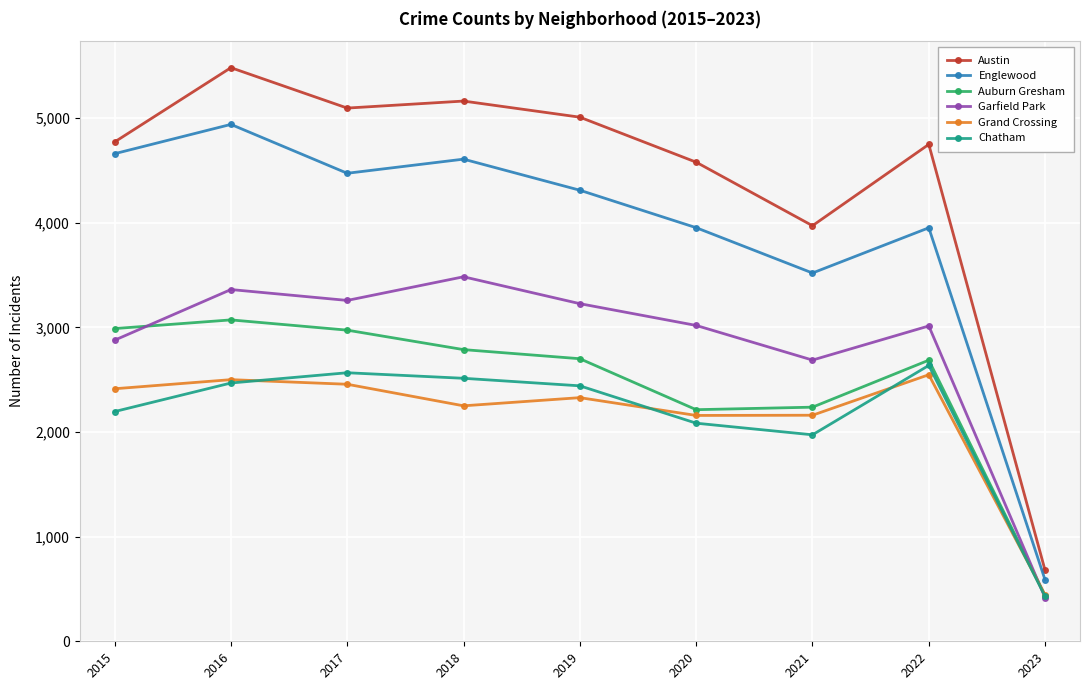

Which series has the widest spread of values?

Austin